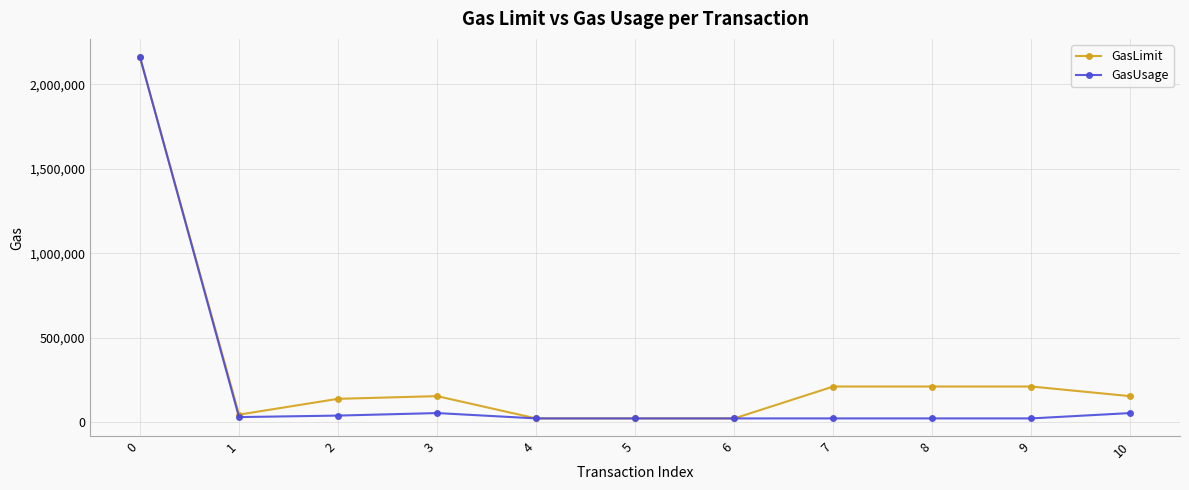

Which series changed the most between 0 and 5?

GasLimit